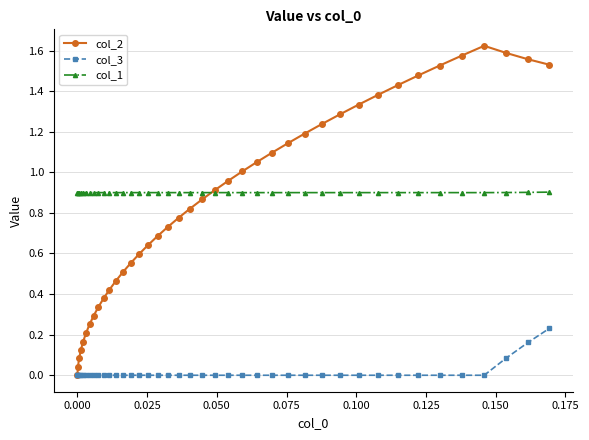

Is this an area chart (filled region under the line)?

No